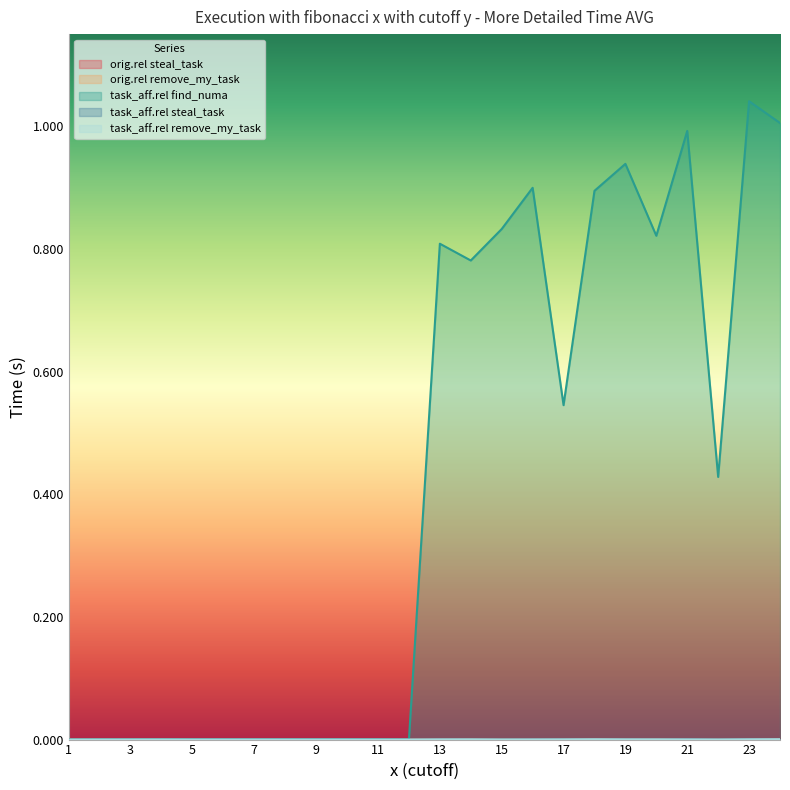

True or false: task_aff.rel find_numa and task_aff.rel remove_my_task cross at least once.

False